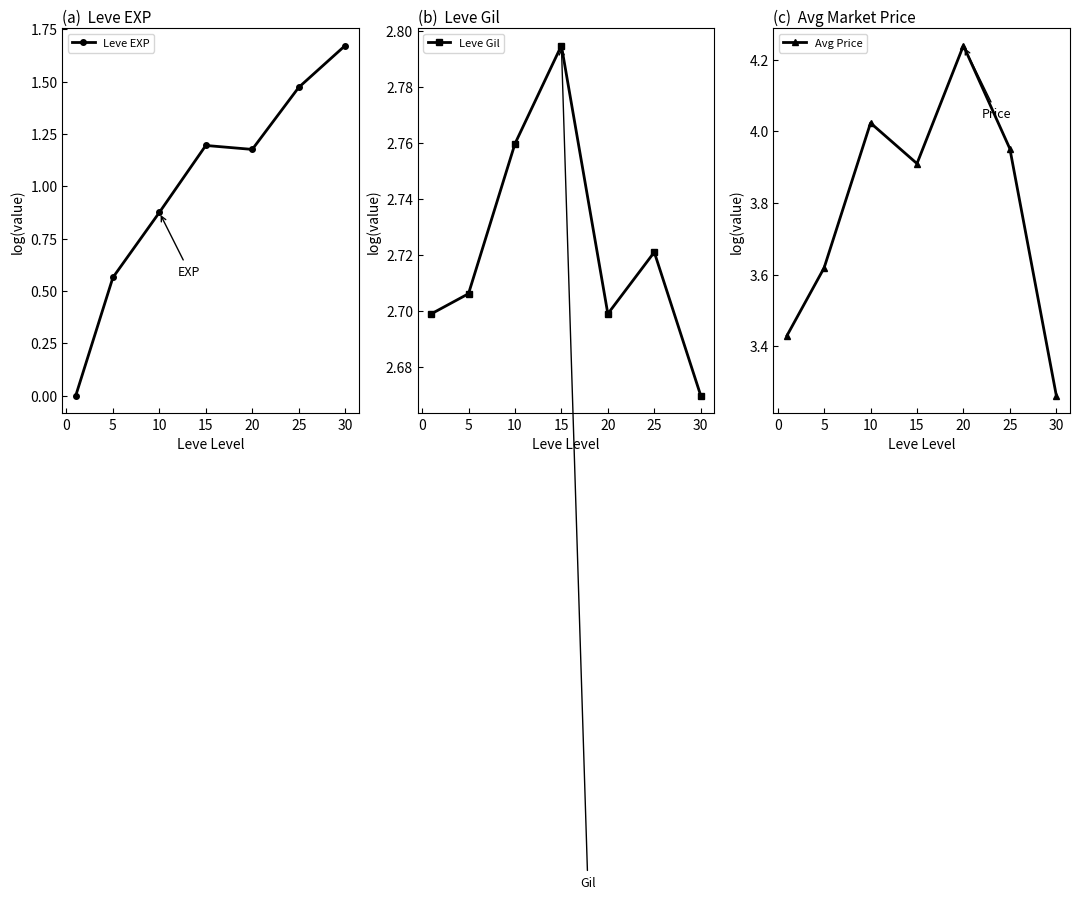

Where is Avg Price nearest to the value 3?

30